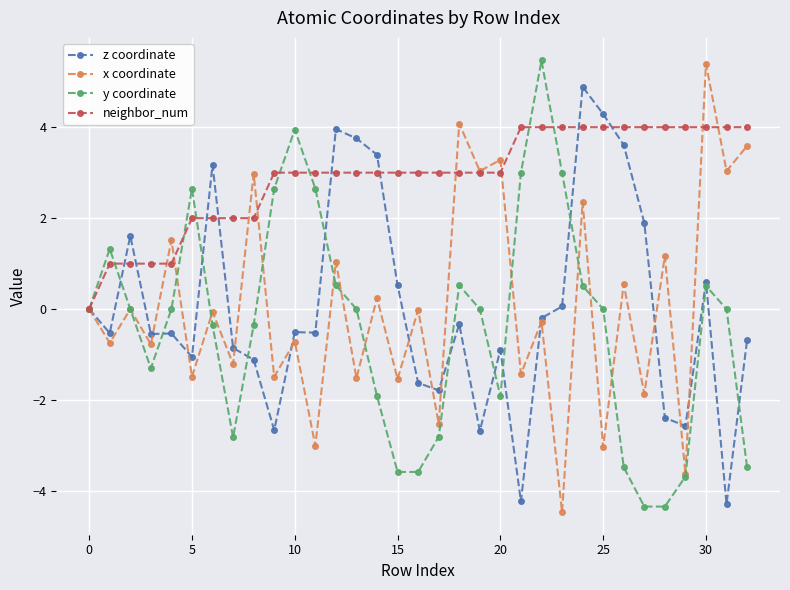

How many interior local valleys does the x coordinate series have?

16